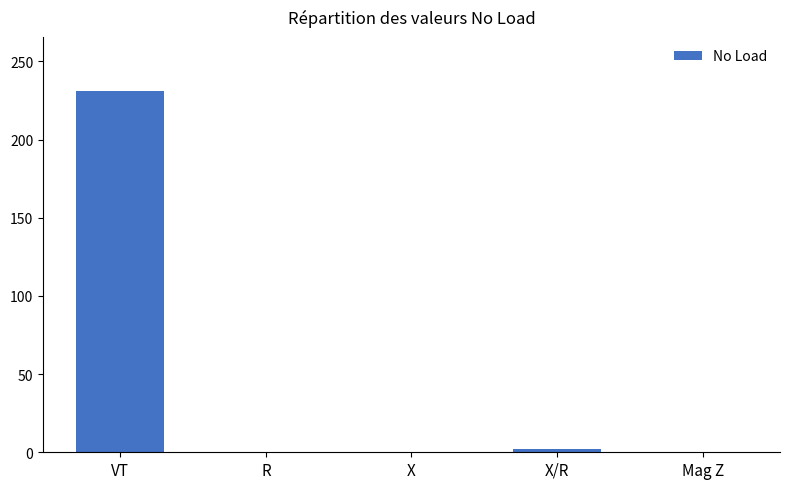

What is the sum of all values?

233.1